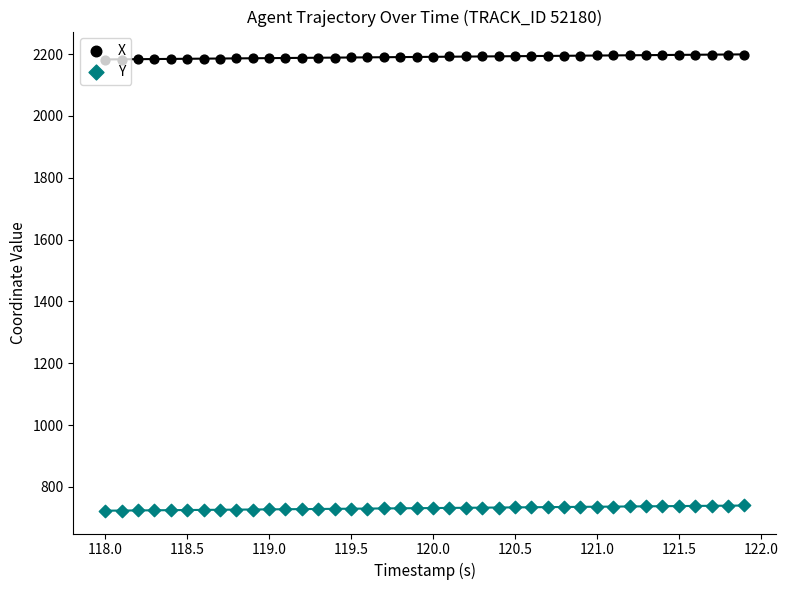

Which series contains the lowest Y value?

Y